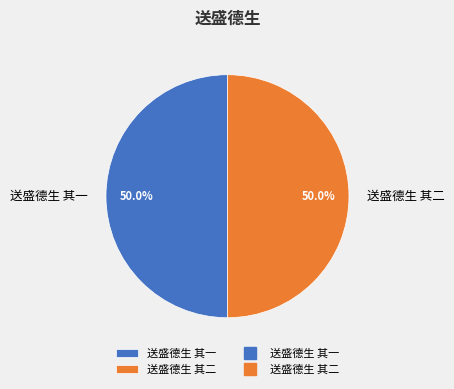

The 送盛德生 其二 slice represents 57% of the pie. True or false?

False